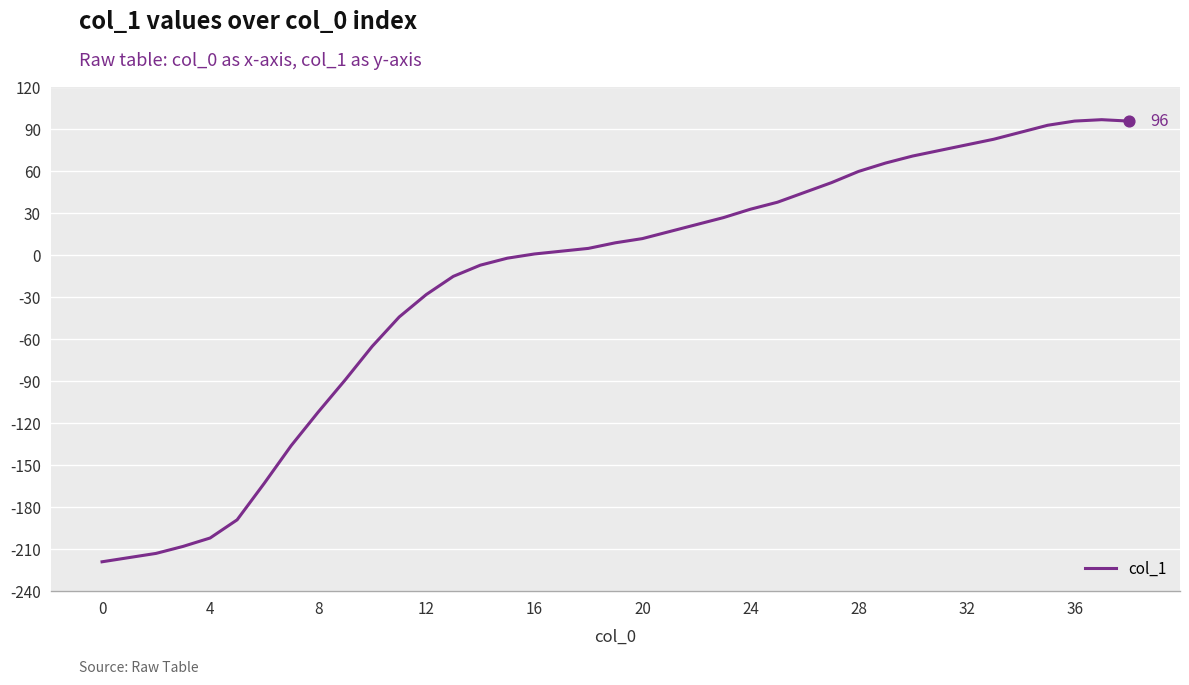

What is the smallest value displayed?

-219